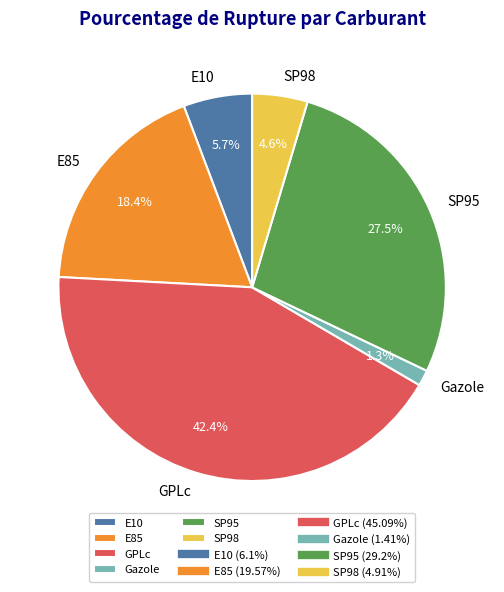

Rank the categories by value from lowest to highest.

Gazole, SP98, E10, E85, SP95, GPLc